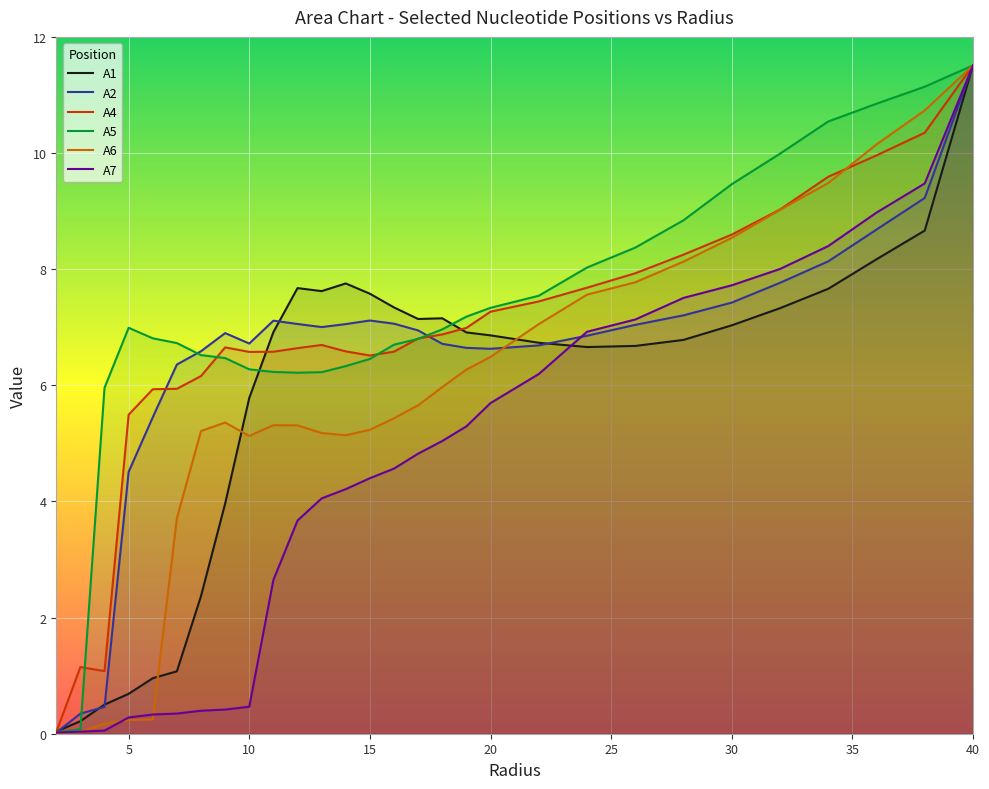

Does the chart display data point markers on the line(s)?

No